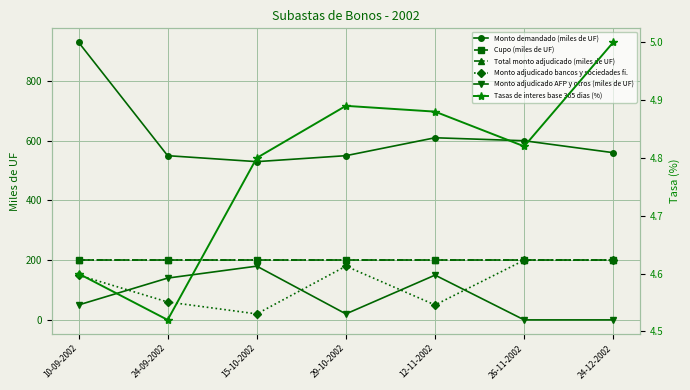

What are all the series names shown in the legend?

Monto demandado (miles de UF), Cupo (miles de UF), Total monto adjudicado (miles de UF), Monto adjudicado bancos y sociedades fi., Monto adjudicado AFP y otros (miles de UF), Tasas de interes base 365 dias (%)